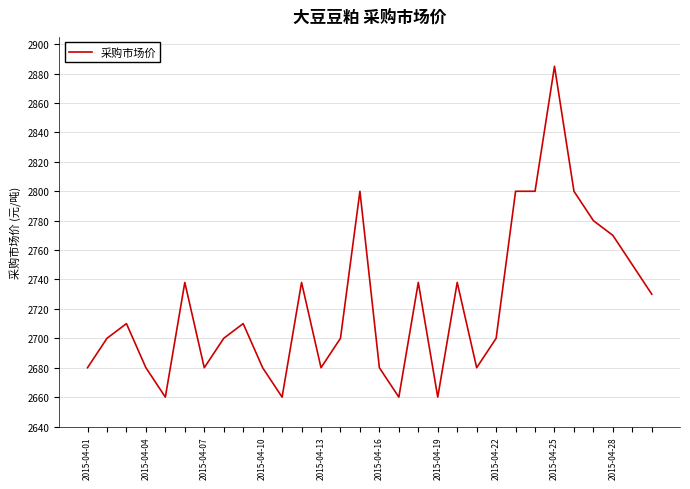

What is the greatest value displayed?

2885